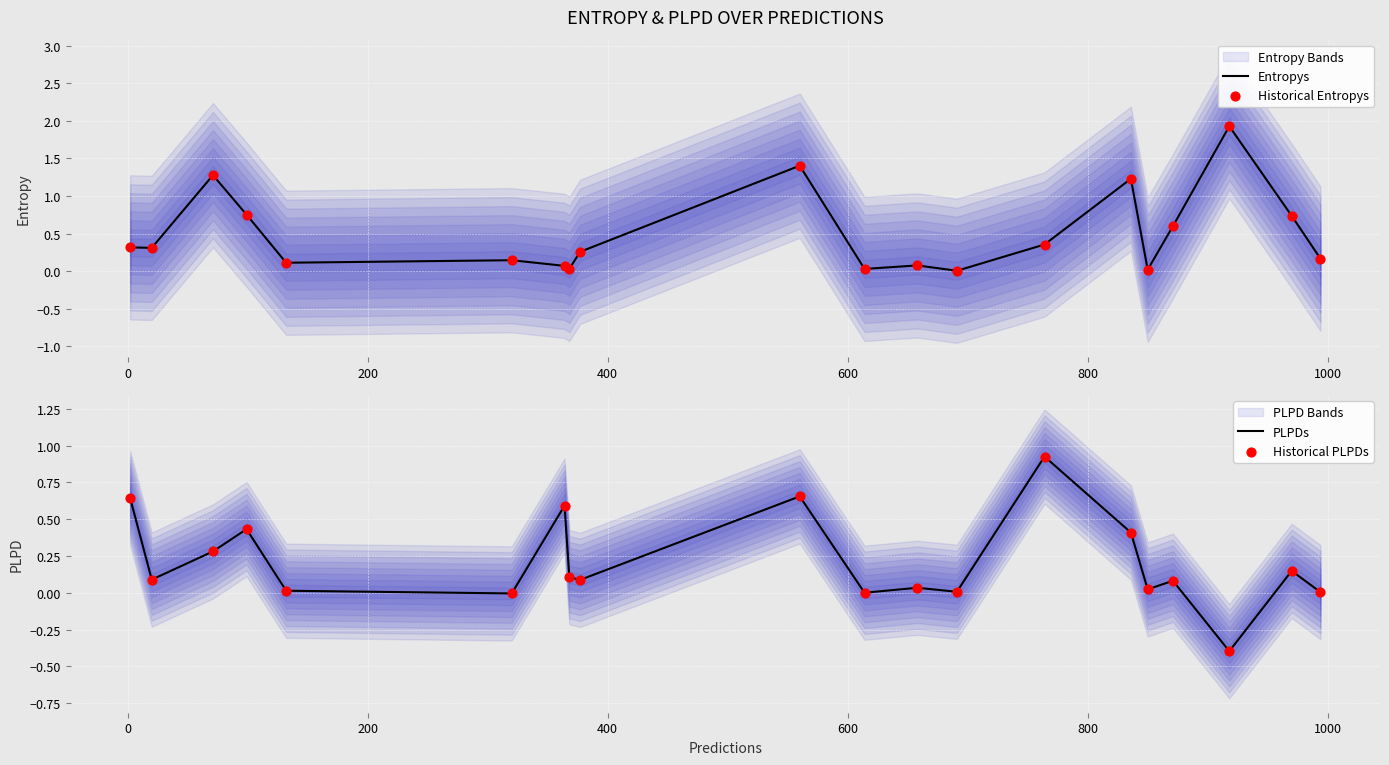

Which series has the largest total across all categories?

Entropys